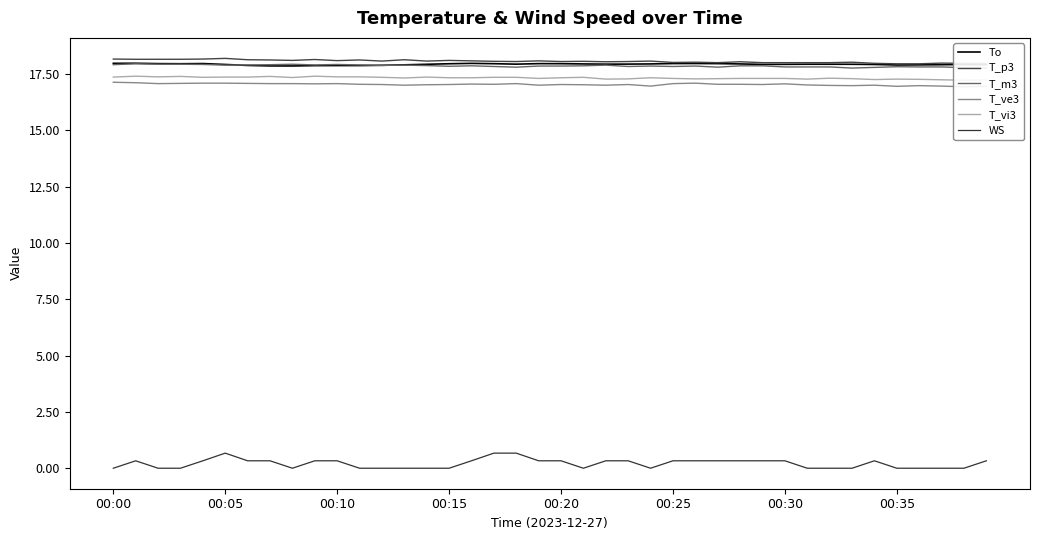

The value of T_ve3 at 24 is 22.7. True or false?

False